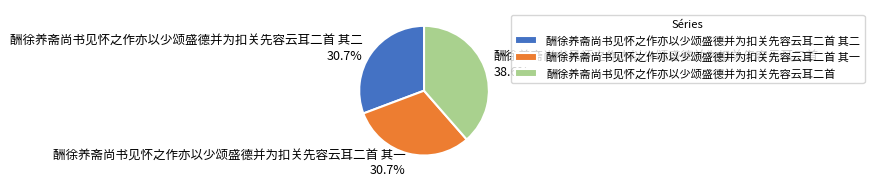

Is there a majority slice in this chart?

No